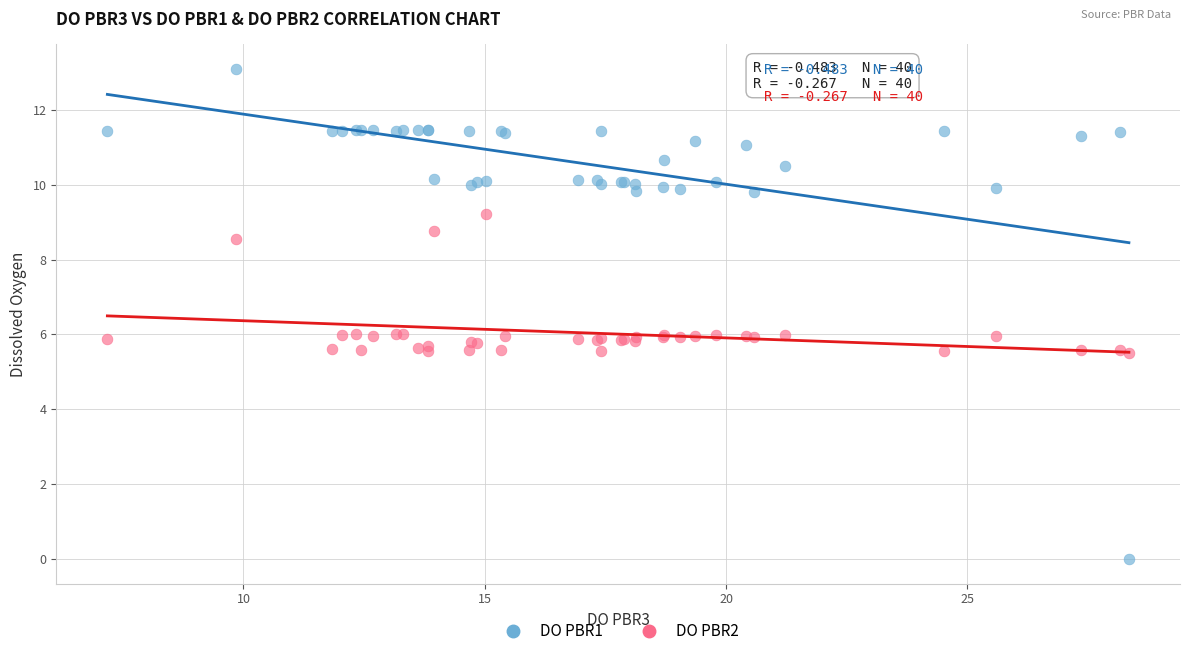

Which series has the widest spread of Y values?

DO PBR1